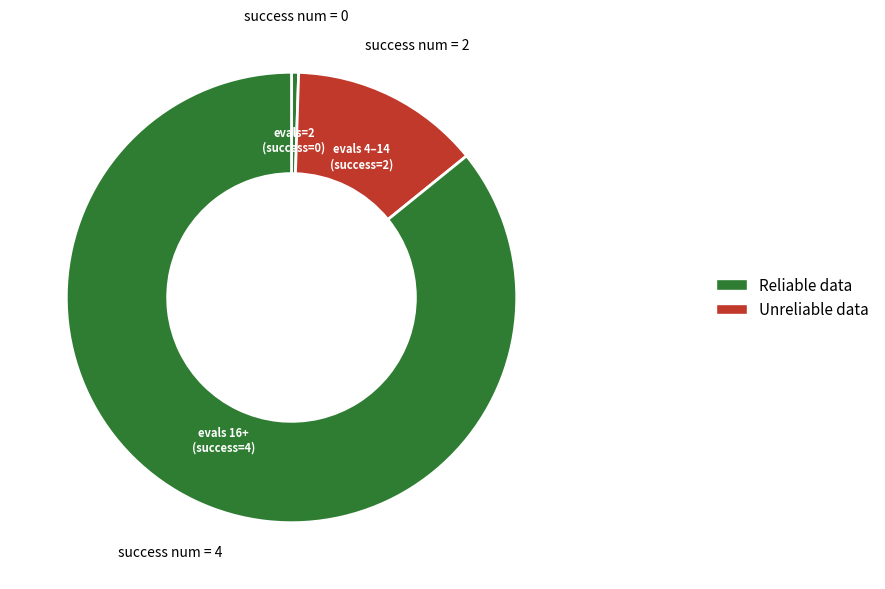

Count the number of slices in the pie.

3